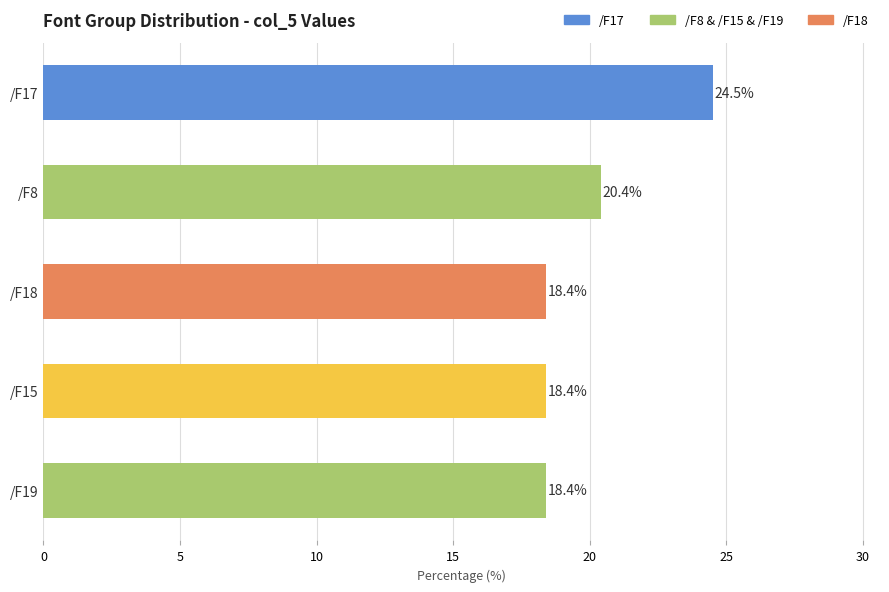

What is the minimum value shown in the chart?

18.4